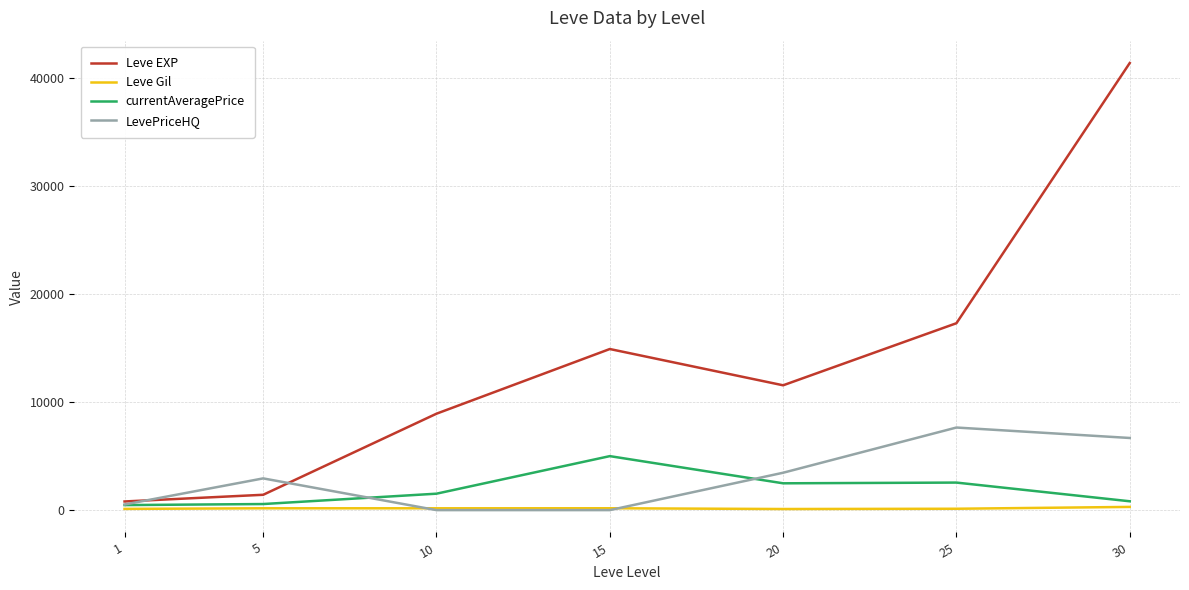

Is it true that LevePriceHQ equals 2234.6 at 30?

False